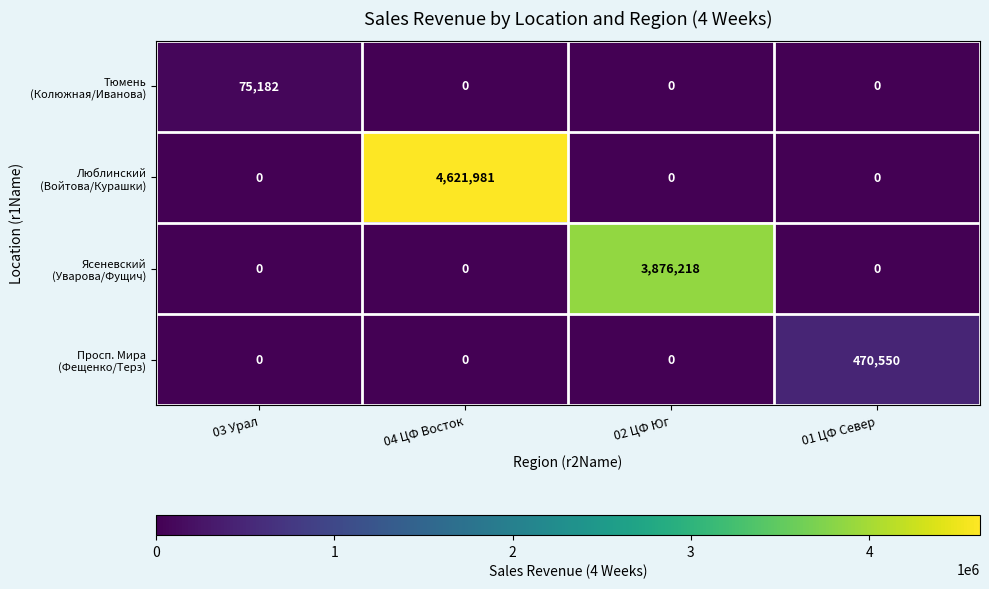

What is the spread (max minus min) of values at 01 ЦФ Север?

470550